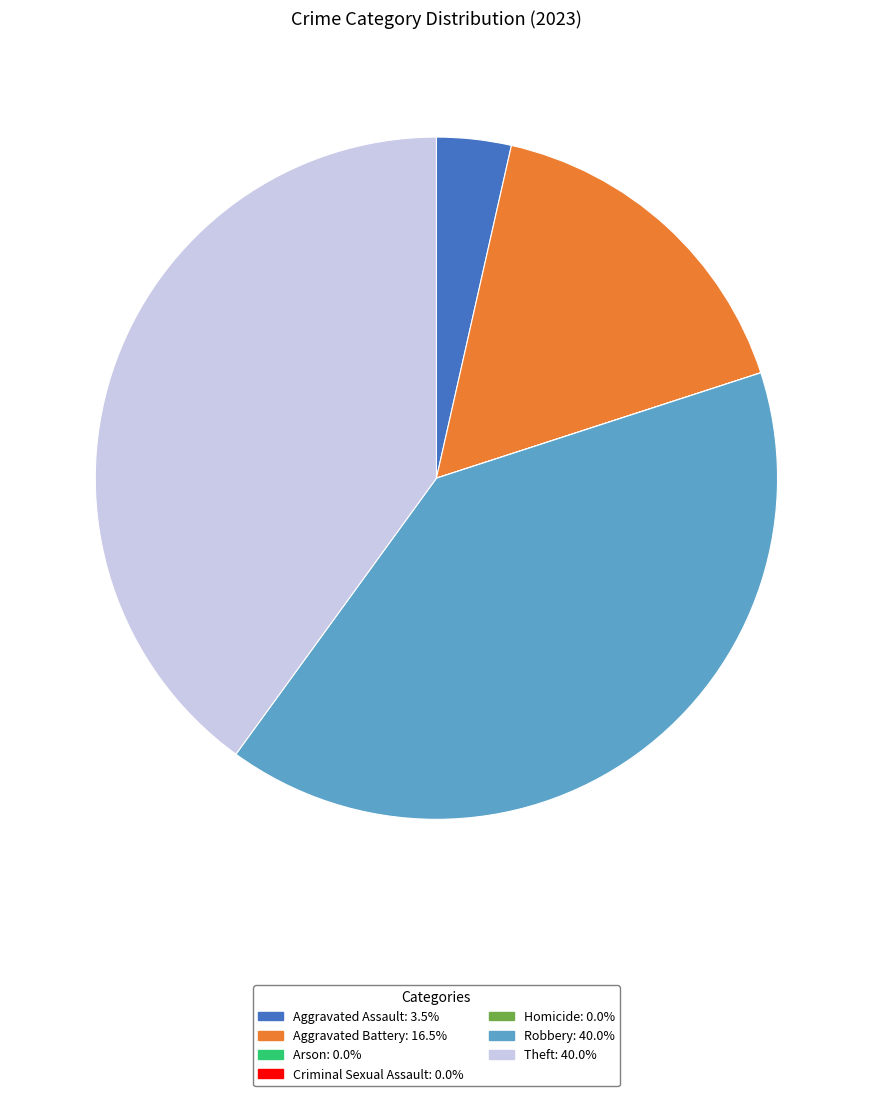

Does any single category account for the majority?

No